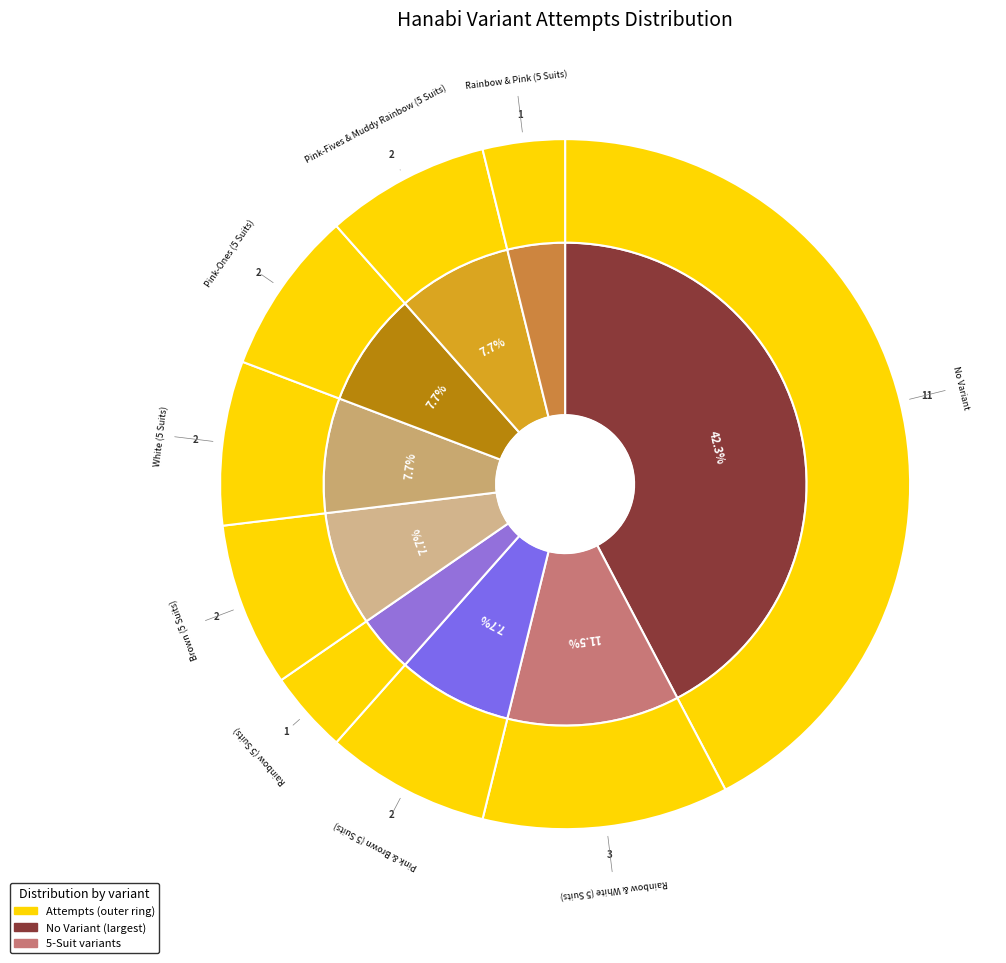

Is Rainbow & White (5 Suits) the majority of the pie?

No